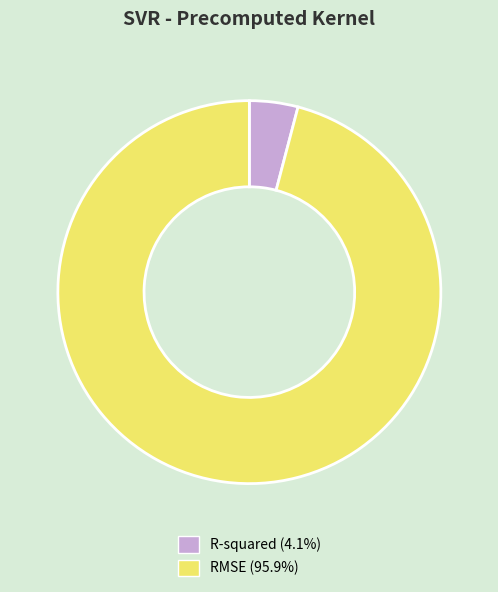

Which has a higher value, RMSE or R-squared?

RMSE